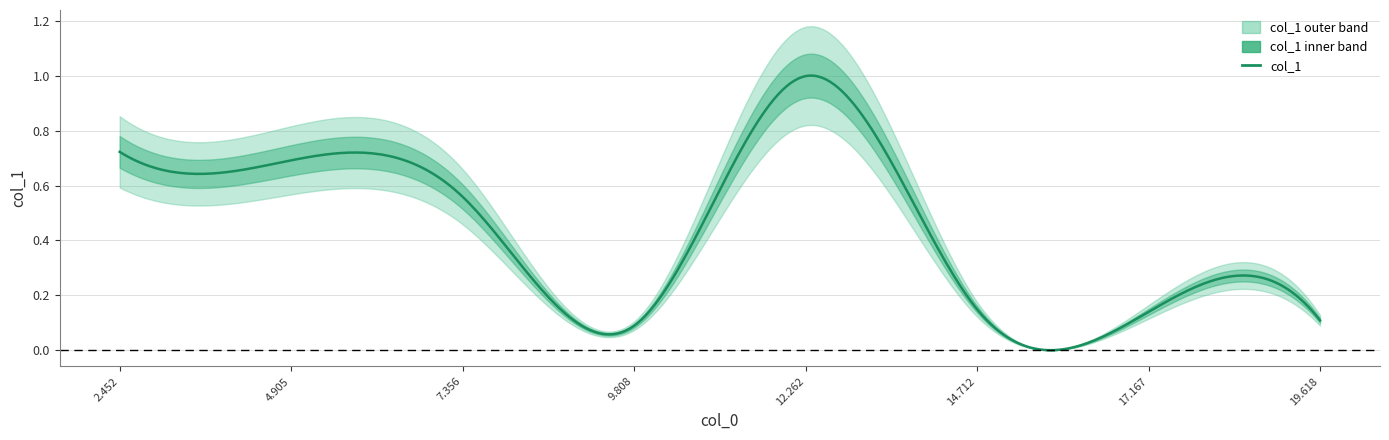

How many categories are shown in the chart?

8